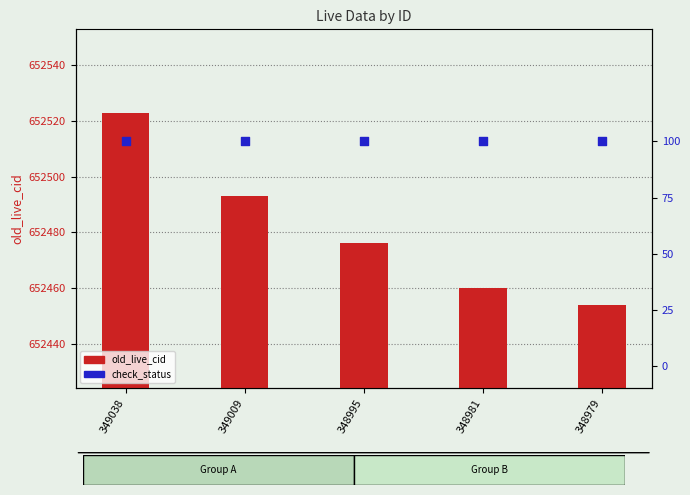

Which series has the widest spread of Y values?

old_live_cid